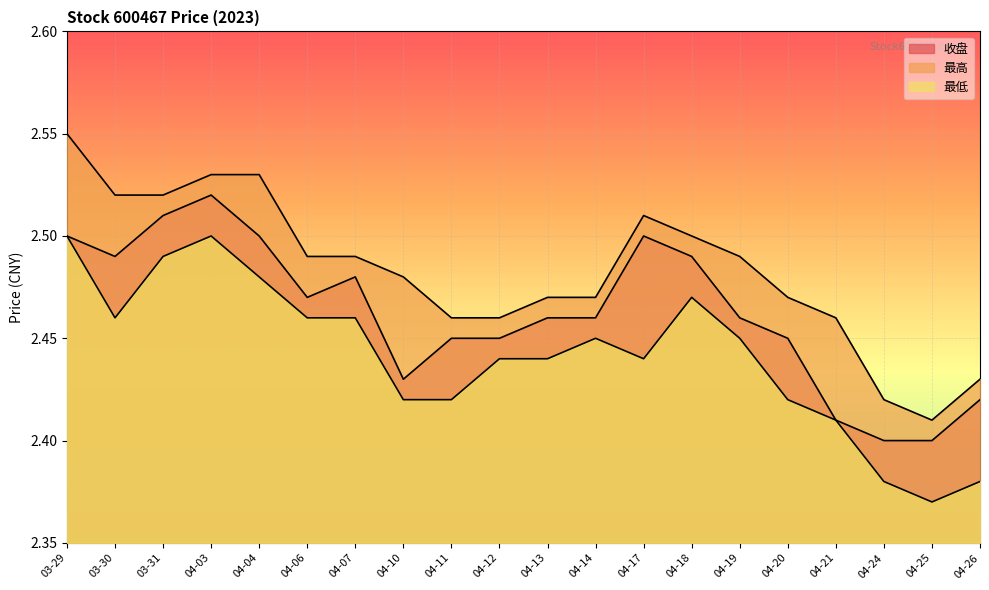

Which category has the lowest value across all series?

04-25